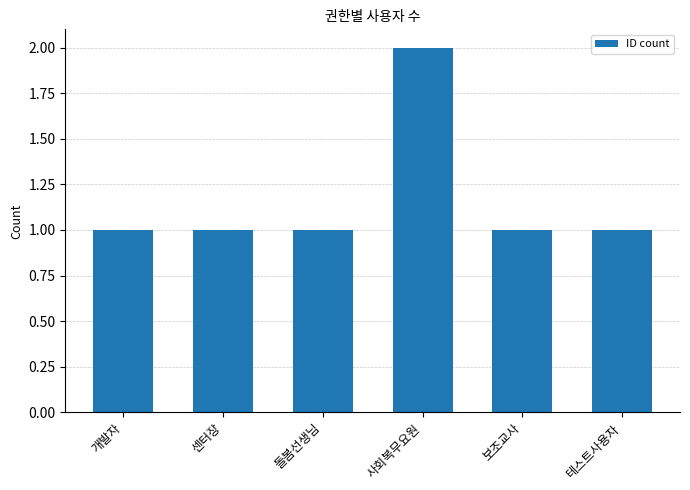

What is the value of the 4th bar from the left?

2